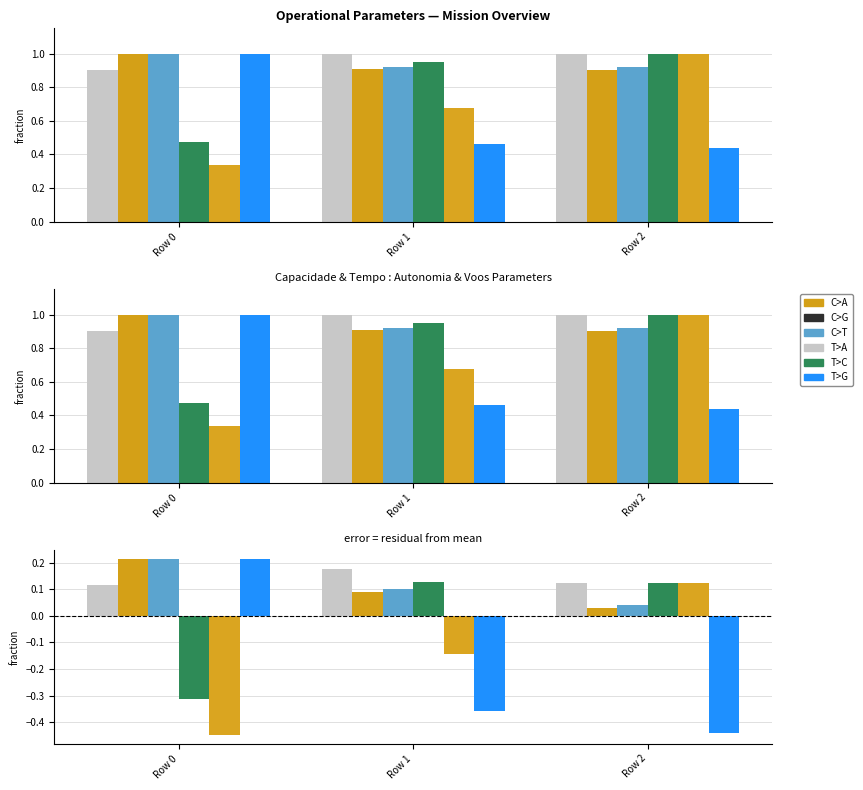

What is the approximate value of Capacidade operacional [ha/h] at Row 2?

0.1